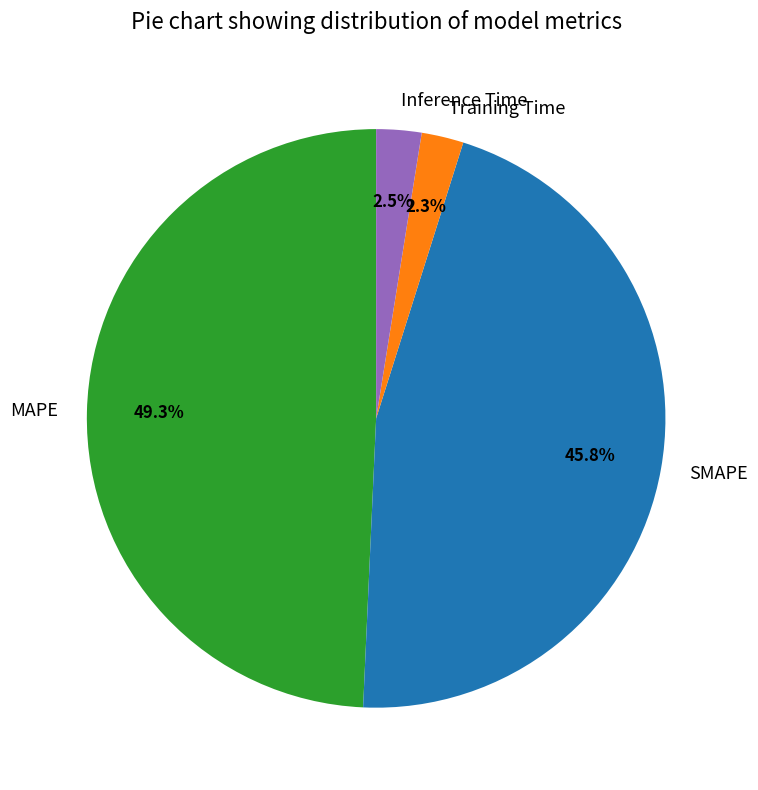

To the nearest percent, what is the difference between the largest and smallest slice percentages?

47%